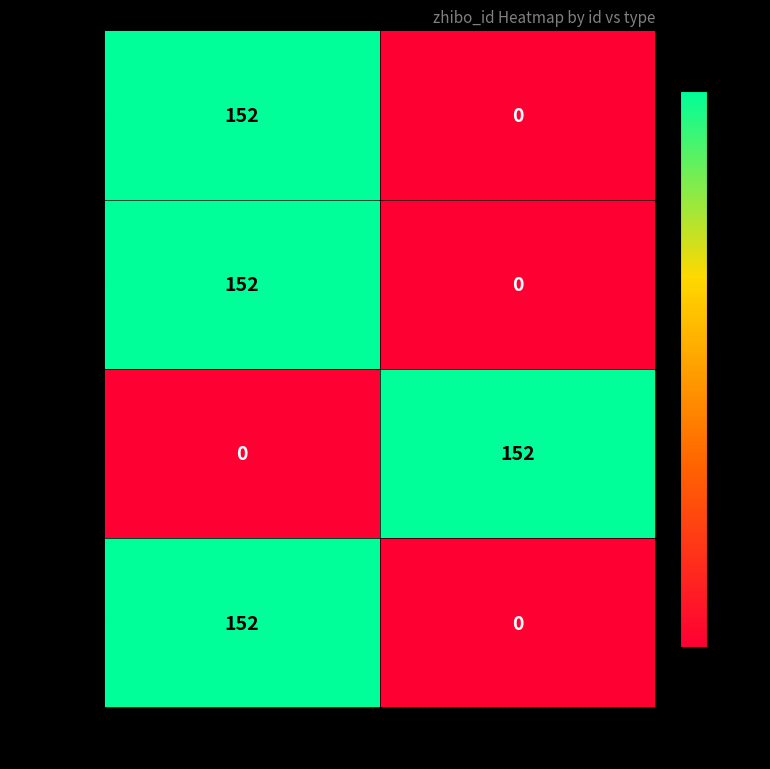

What is the difference between the highest and lowest values at type=1?

152